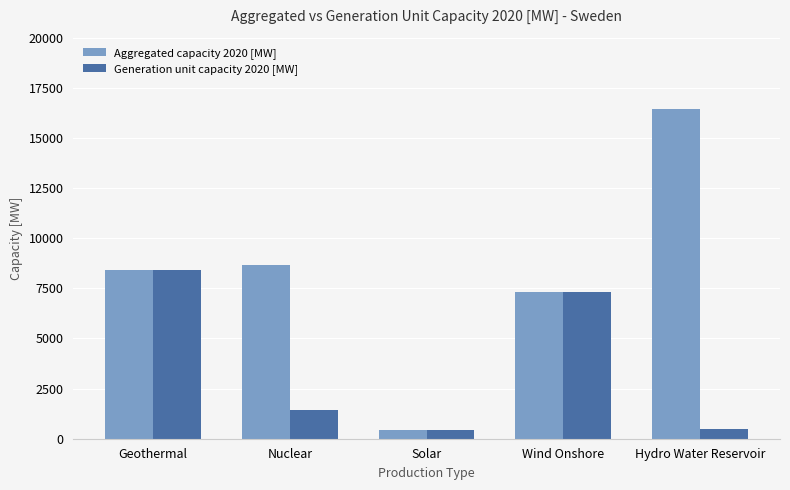

At which label is Aggregated capacity 2020 [MW] closest to 8421?

Geothermal